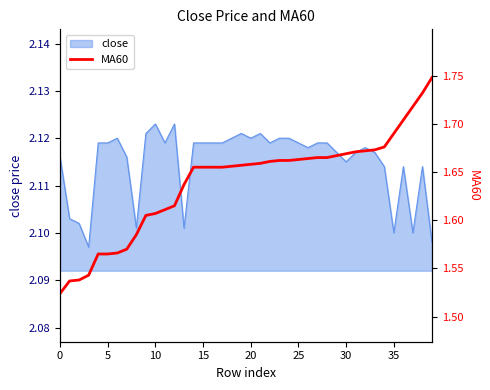

Count the values in the range 1 to 2.

40